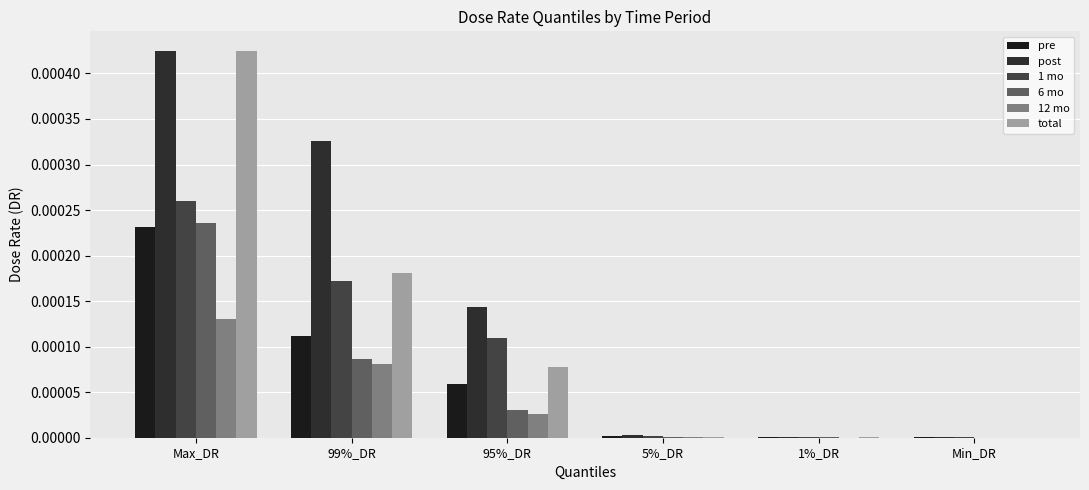

Does the chart contain stacked bars?

No